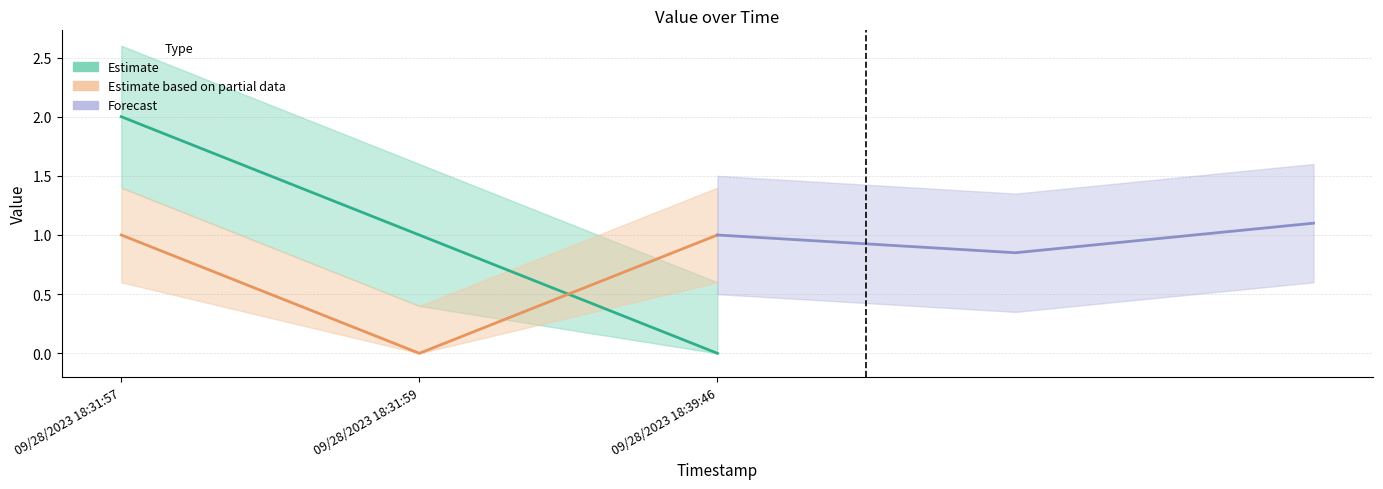

Reading left to right, list all the values displayed in this chart.

col_0: 2	1	0
value_numeric: 1	0	1